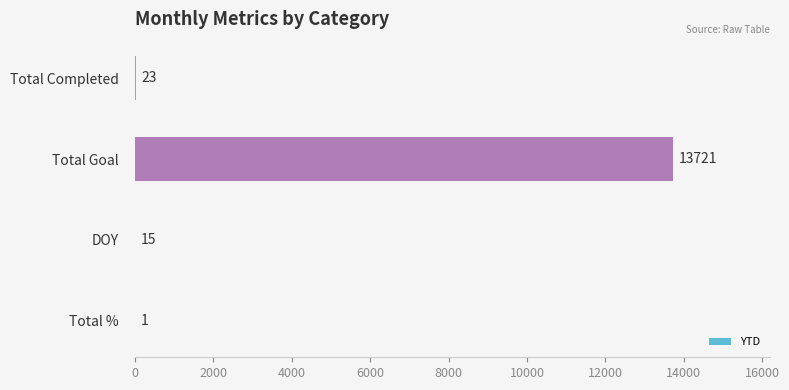

Which label corresponds to the largest value in the chart?

Total Goal